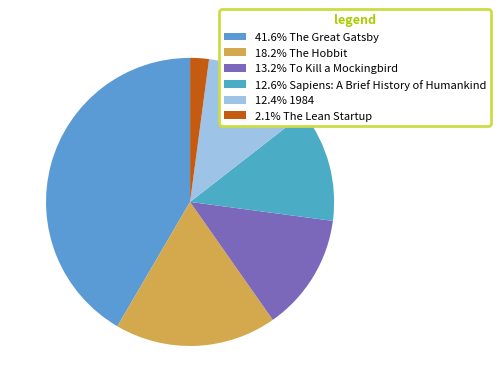

Is there a majority slice in this chart?

No